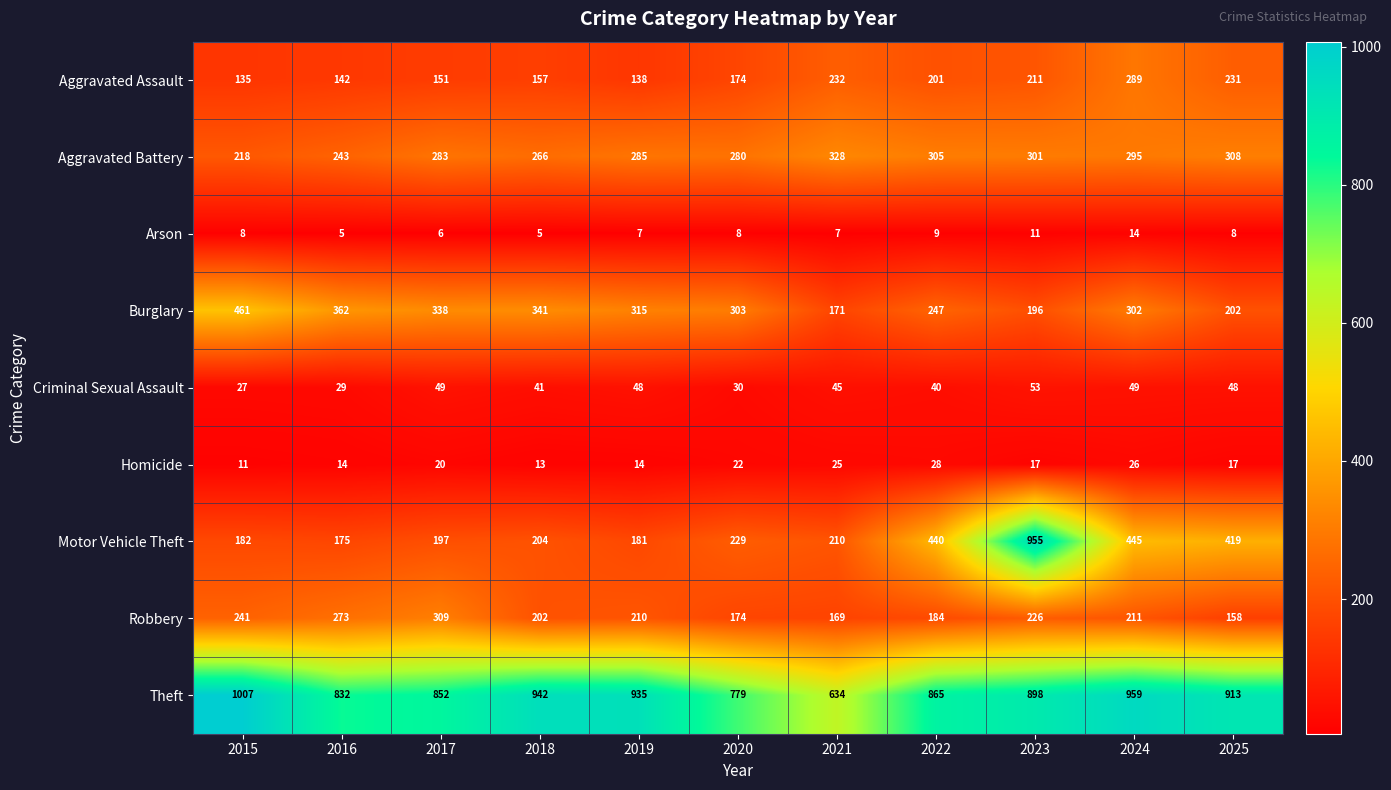

What is the difference between the Aggravated Battery values at 2020 and 2018?

14